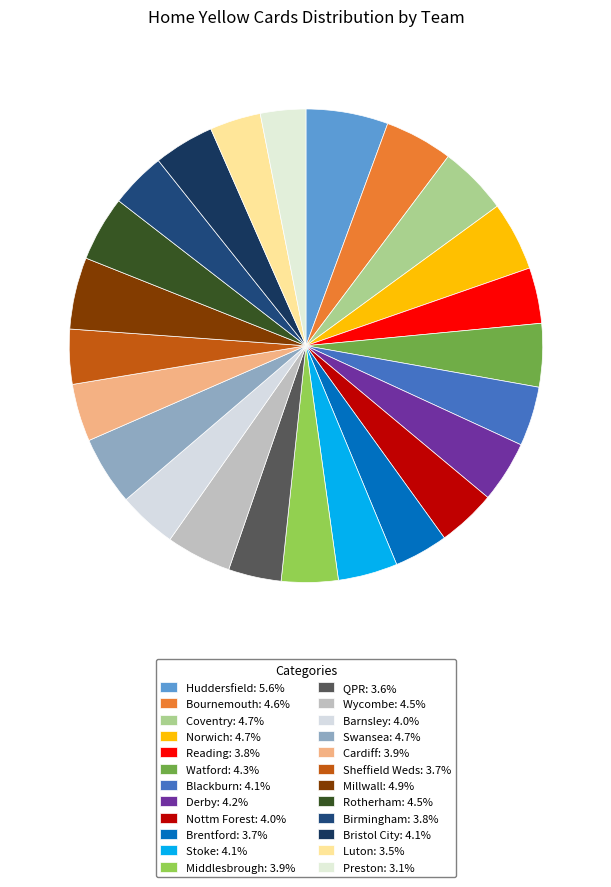

Count the number of slices in the pie.

24